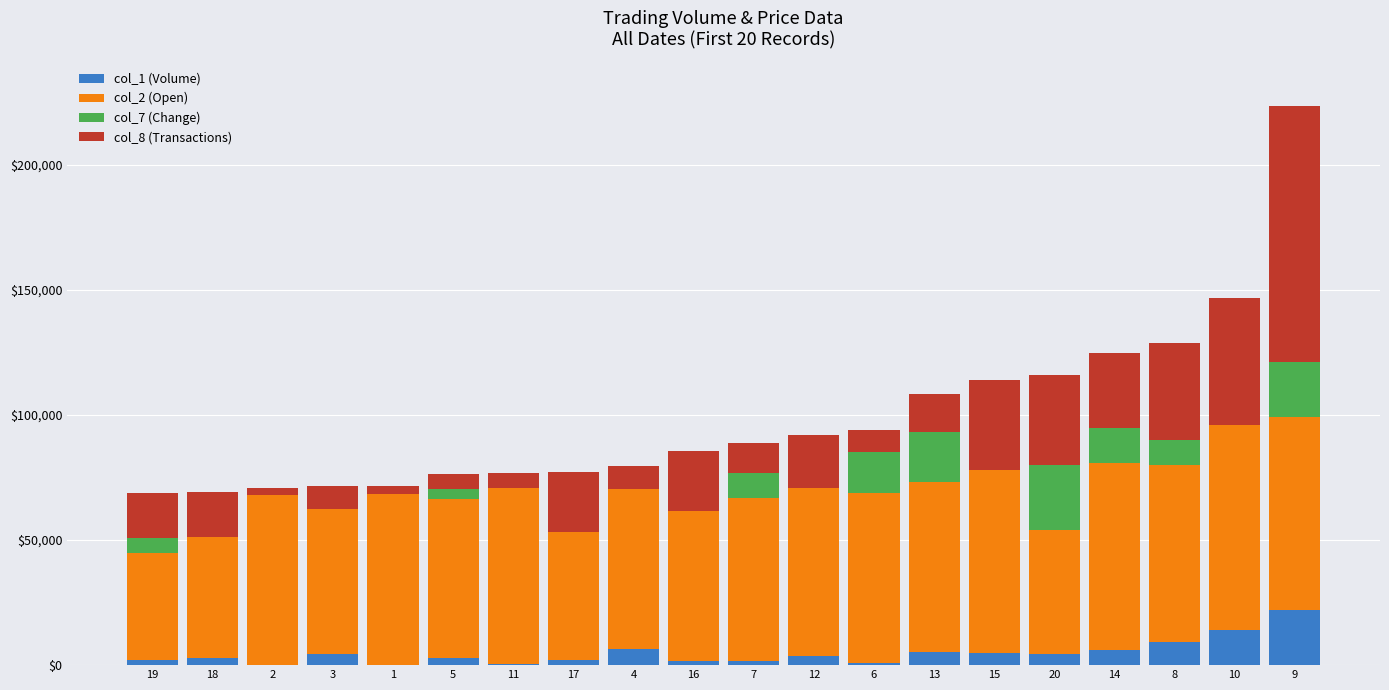

At which category is the sum across all series the highest?

9